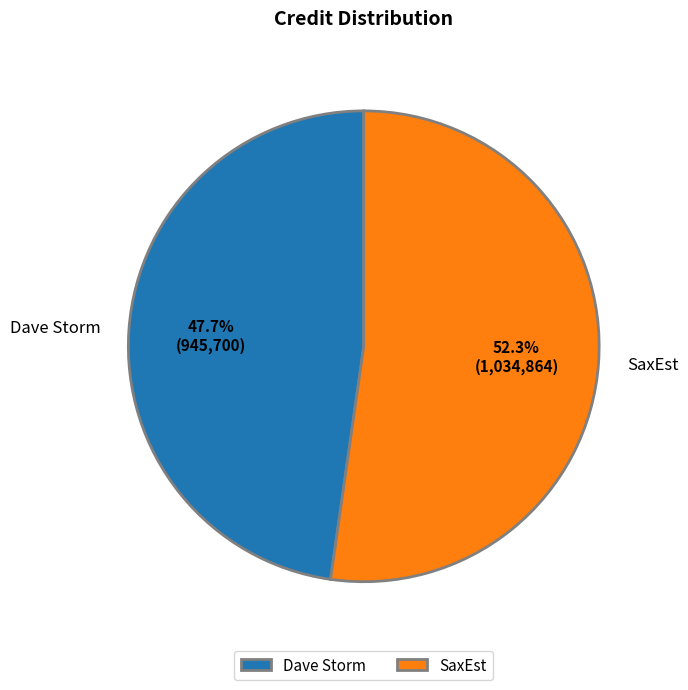

Combined, what portion of the pie is SaxEst and Dave Storm?

100.0%